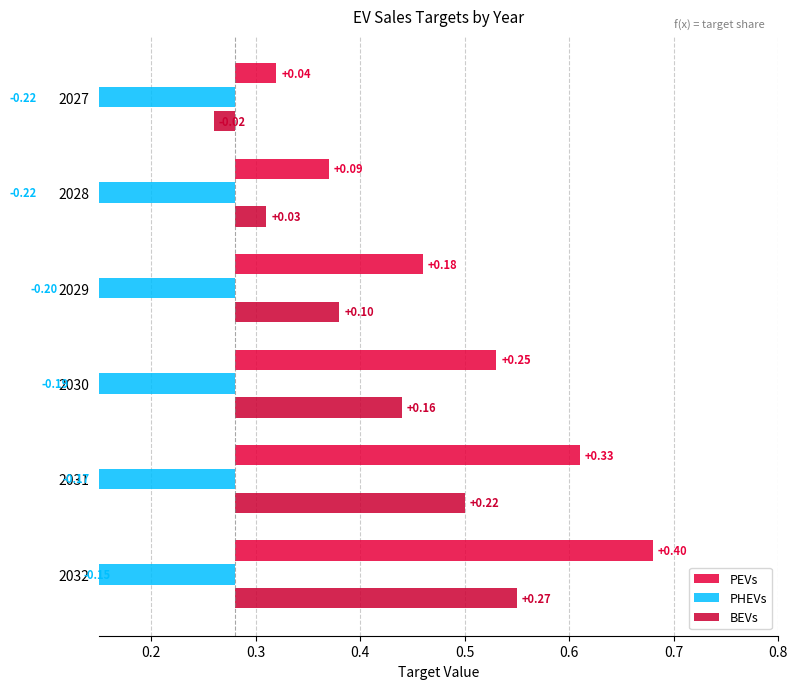

What is the difference between the highest and lowest values at 2027?

0.3